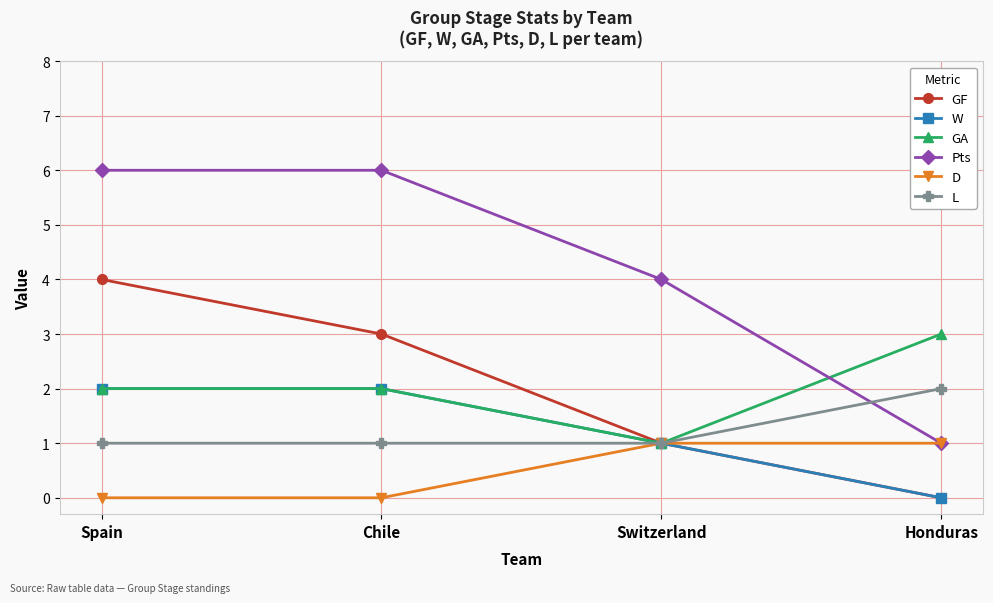

True or false: Pts and W cross at least once.

False